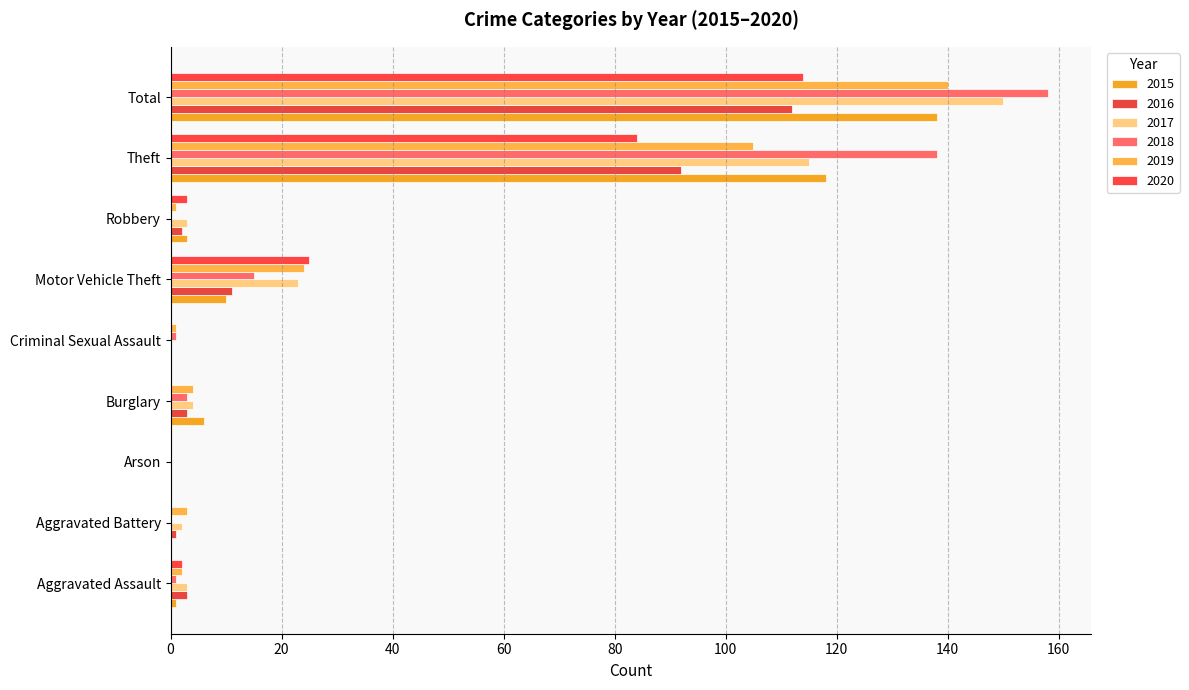

The 2017 series shows 47 at Theft. True or false?

False